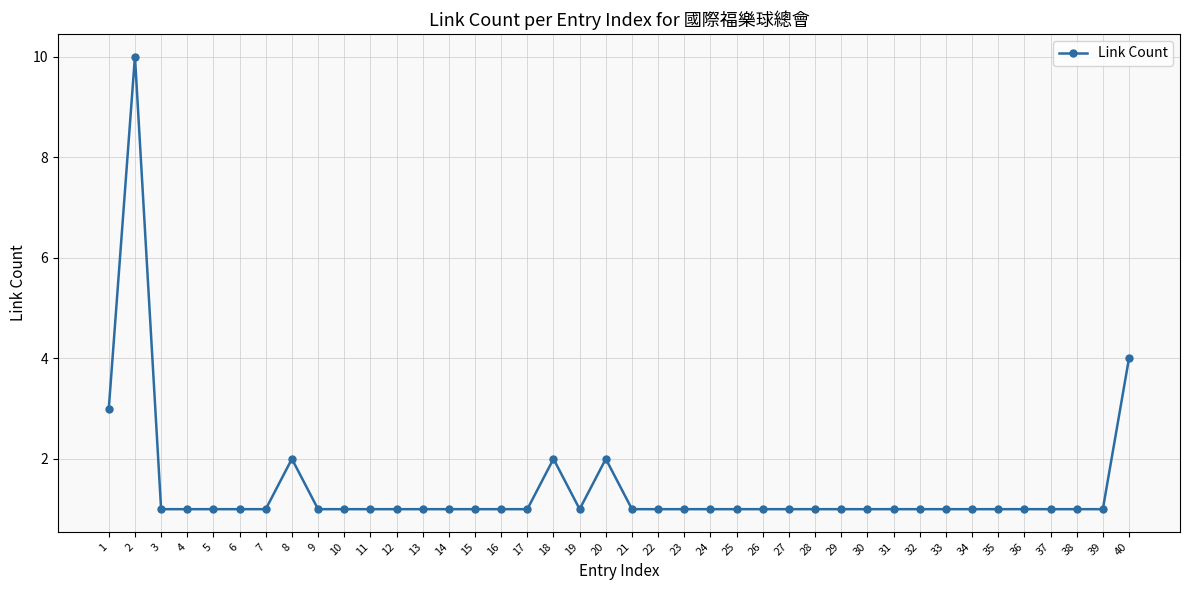

True or false: there are more than 2 points higher than both neighbors.

True